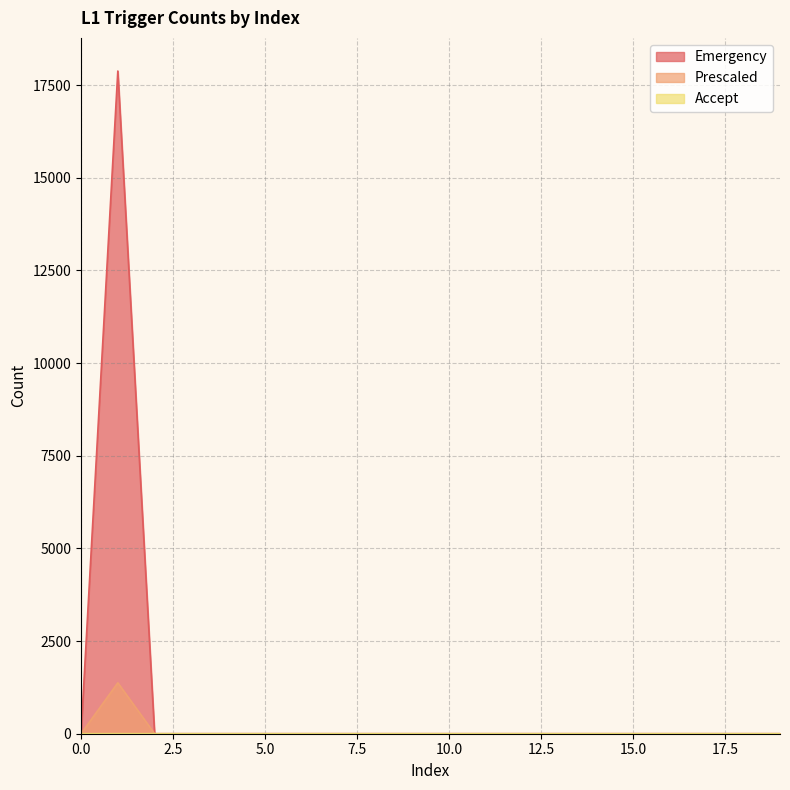

Where is the first local maximum for Emergency?

1